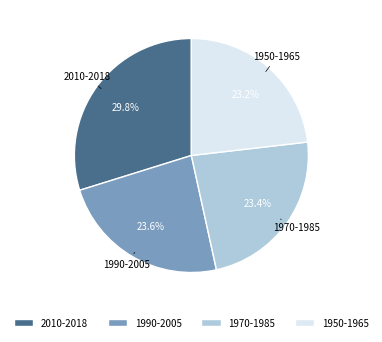

Which has a higher value, 1970-1985 or 2010-2018?

2010-2018